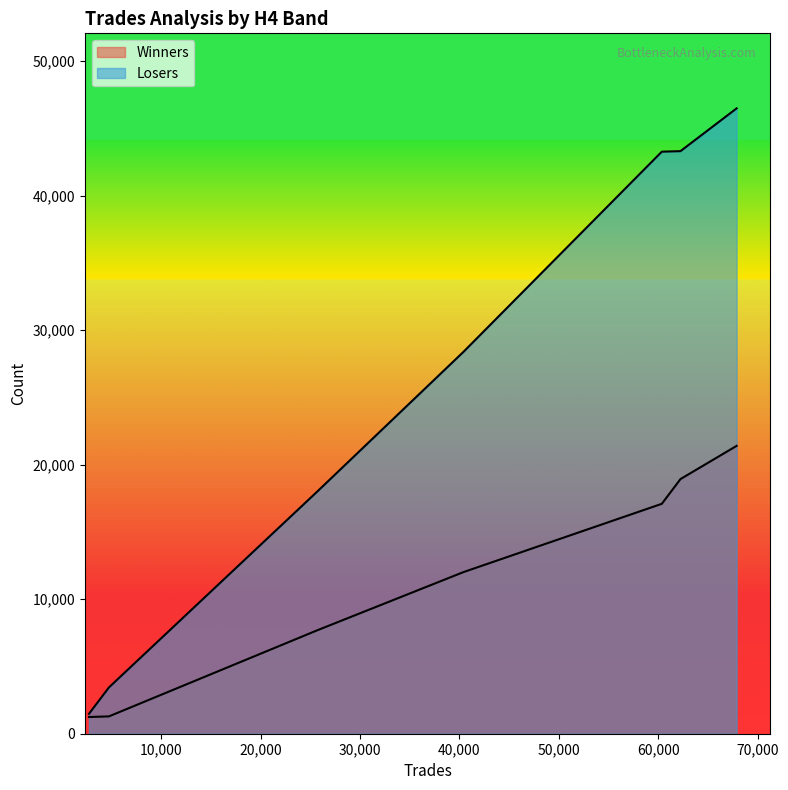

True or false: Losers and Winners cross at least once.

False